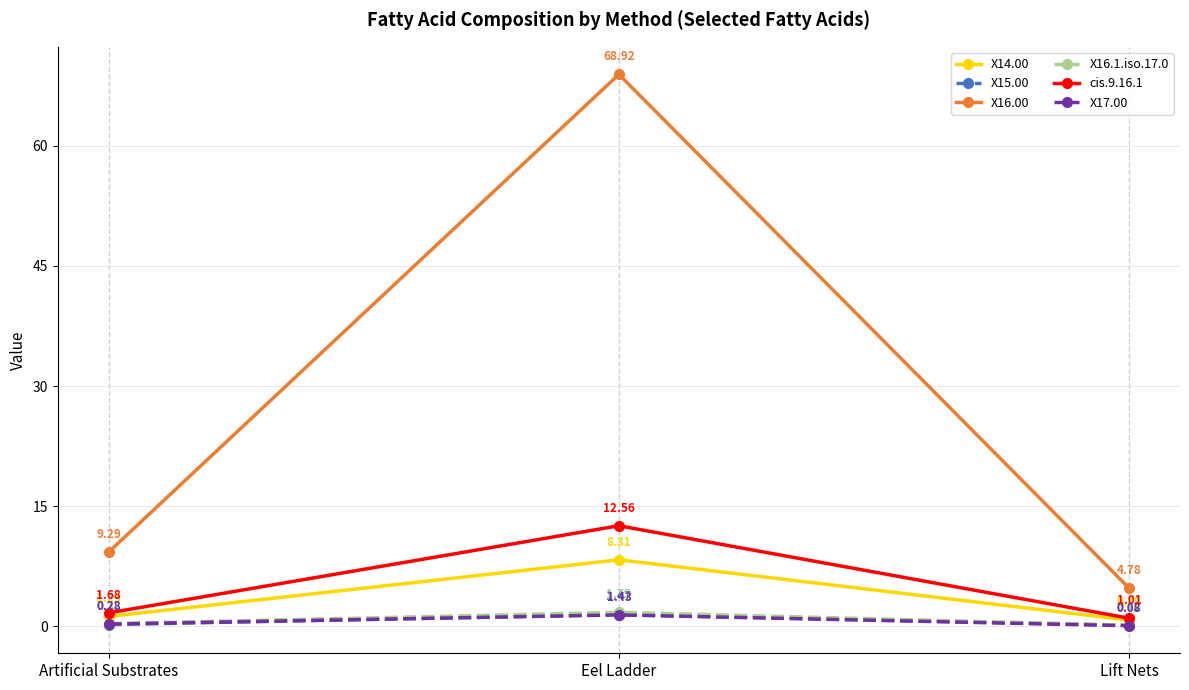

How many lines are shown in the chart?

6